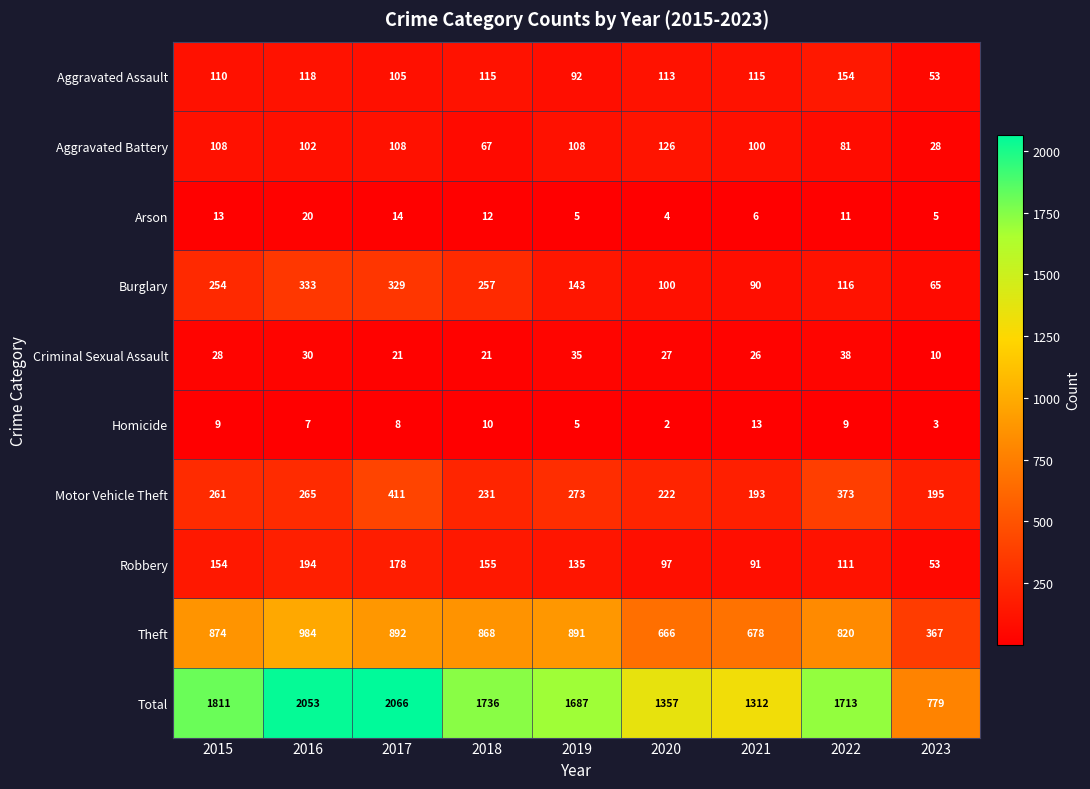

List the series in order of their peak value, lowest first.

Homicide, Arson, Criminal Sexual Assault, Aggravated Battery, Aggravated Assault, Robbery, Burglary, Motor Vehicle Theft, Theft, Total